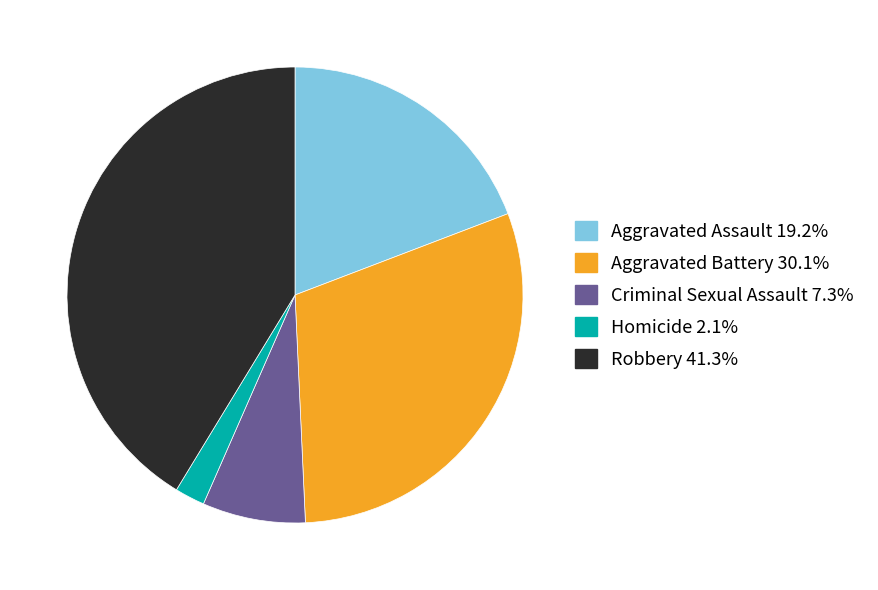

What is the largest slice in the pie chart?

Robbery